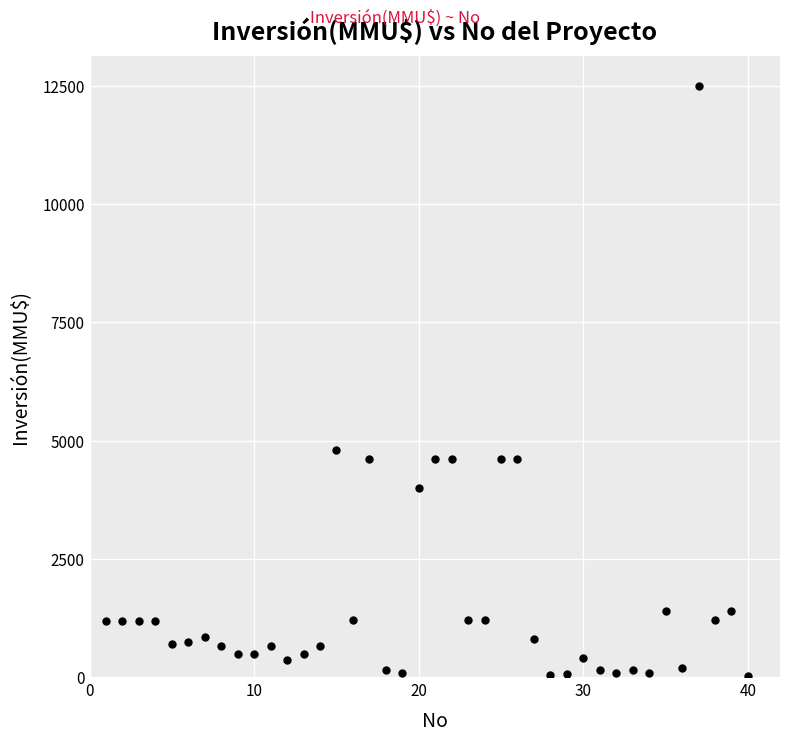

What Y value in the scatter plot is closest to 6256?

4800